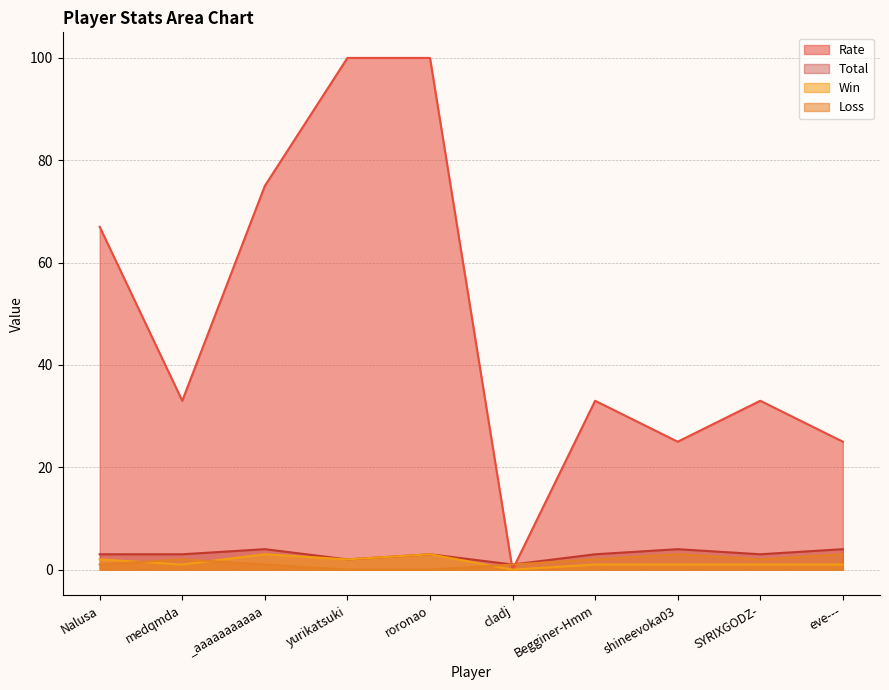

At how many categories does at least one series exceed 26?

7